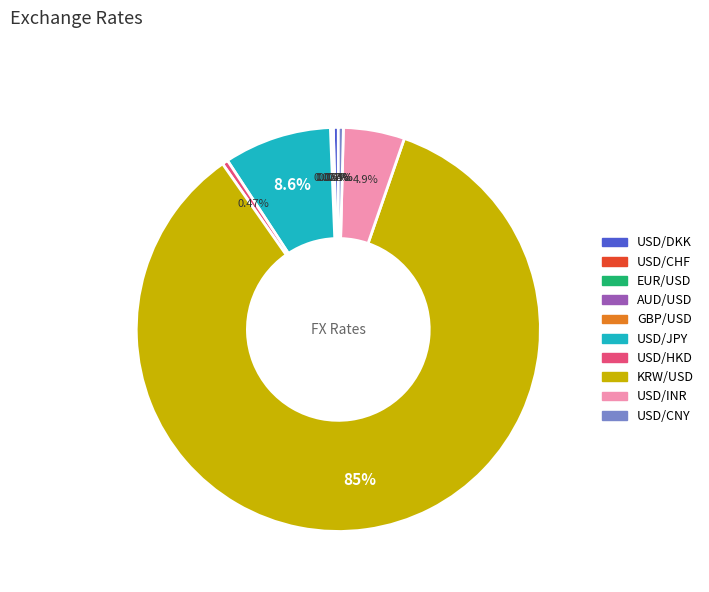

Which slice is the largest?

KRW/USD